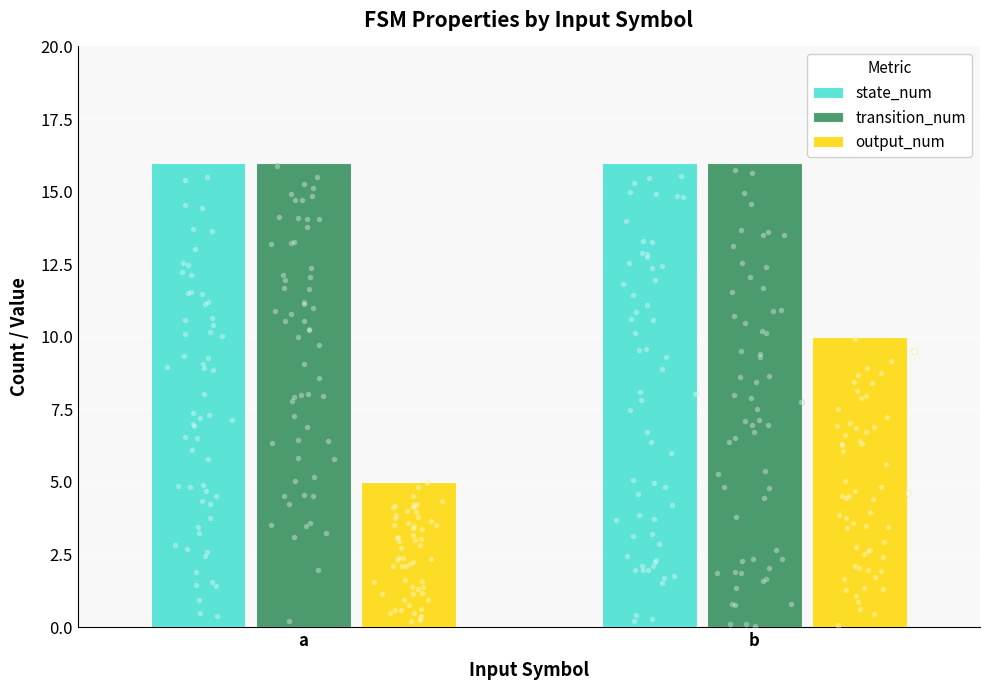

At how many categories does at least one series exceed 8?

2